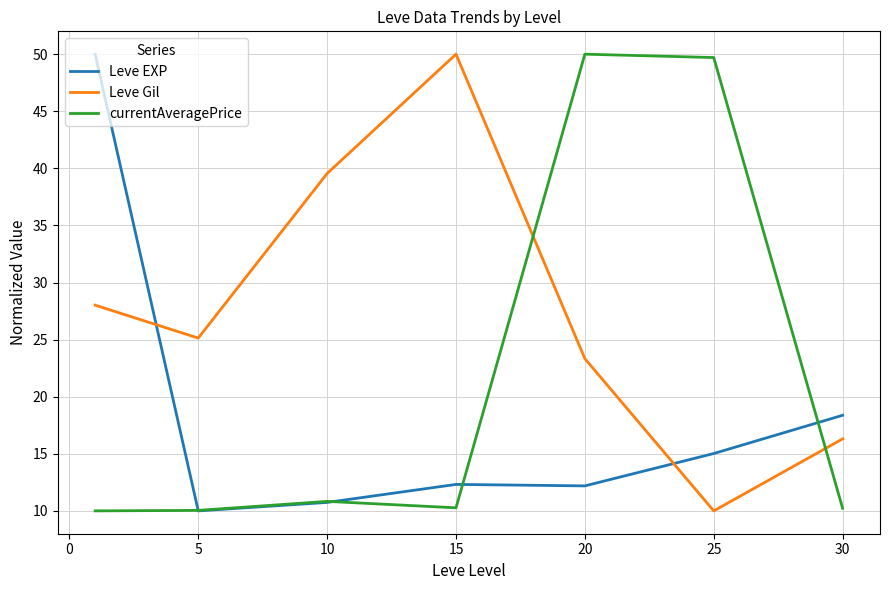

Which series has the largest total across all categories?

Leve Gil